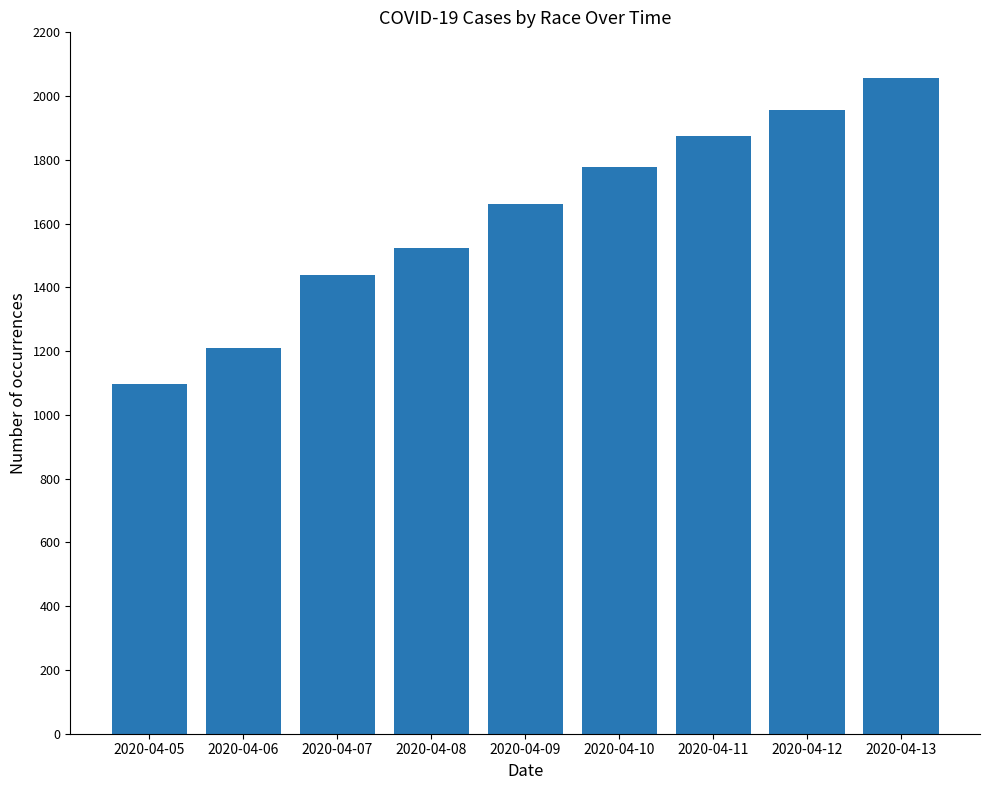

How many categories are shown in the chart?

9